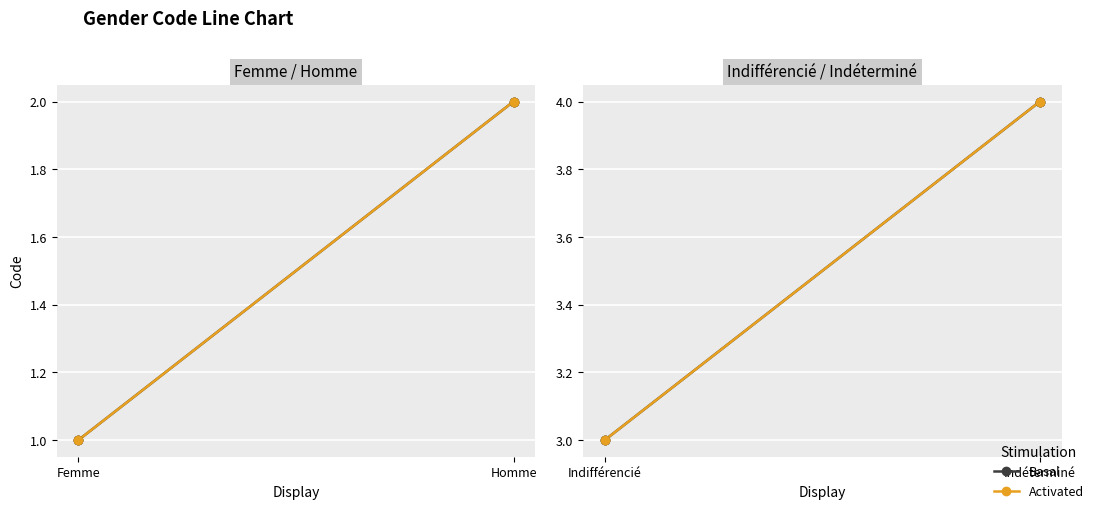

Which series reaches the minimum Y coordinate?

Basal